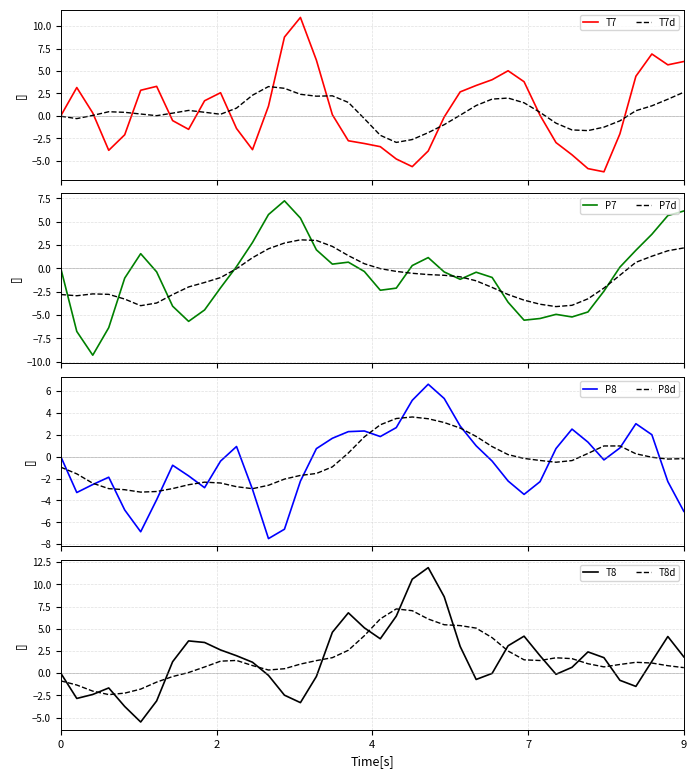

What is the maximum value for T7?

11.0